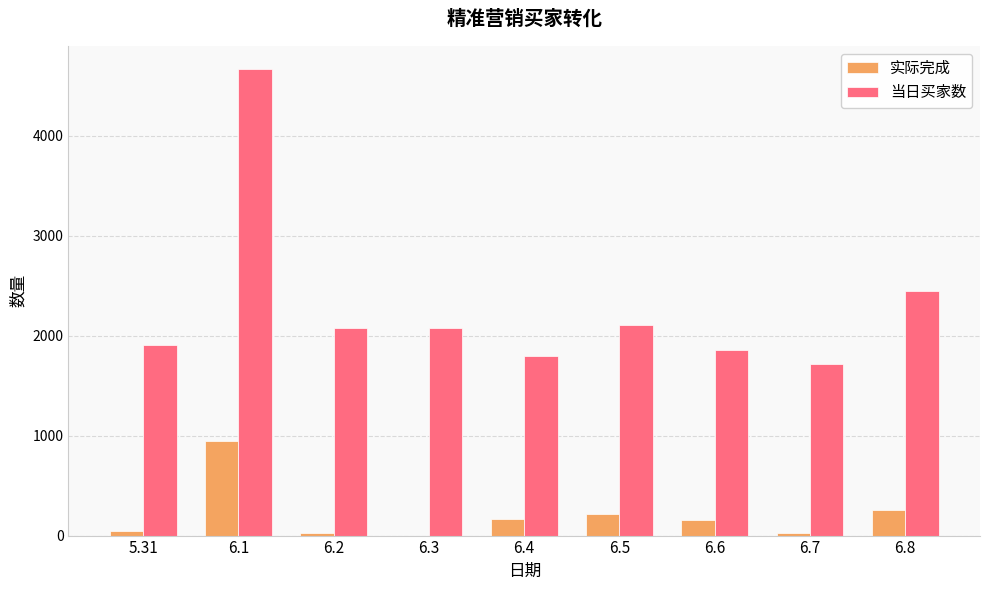

Which series changed the most between 6.1 and 6.6?

当日买家数